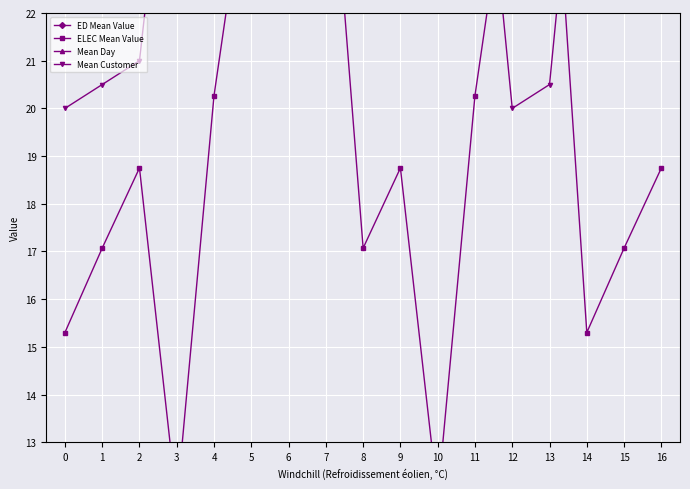

Reading left to right, list all the values displayed in this chart.

ED Mean Value: 0=60.5	1=62.1	2=58.8	3=64.9	4=67.5	5=65.8	6=63.2	7=59.9	8=61.4	9=66.8	10=68.3	11=70.1	12=69.4	13=65.1	14=71.8	15=69.0	16=63.4
ELEC Mean Value: 0=15.3	1=17.1	2=18.8	3=11.7	4=20.3	5=25.6	6=26.4	7=27.0	8=17.1	9=18.8	10=11.8	11=20.3	12=25.6	13=27.0	14=15.3	15=17.1	16=18.8
Mean Day: 0=0.0	1=0.5	2=1.0	3=1.5	4=2.0	5=2.5	6=3.0	7=3.0	8=2.5	9=2.0	10=1.5	11=1.0	12=0.5	13=0.0	14=0.5	15=1.0	16=1.5
Mean Customer: 0=20.0	1=20.5	2=21.0	3=28.0	4=28.5	5=35.0	6=35.5	7=36.0	8=36.5	9=36.0	10=35.0	11=28.0	12=20.0	13=20.5	14=28.5	15=35.0	16=36.5